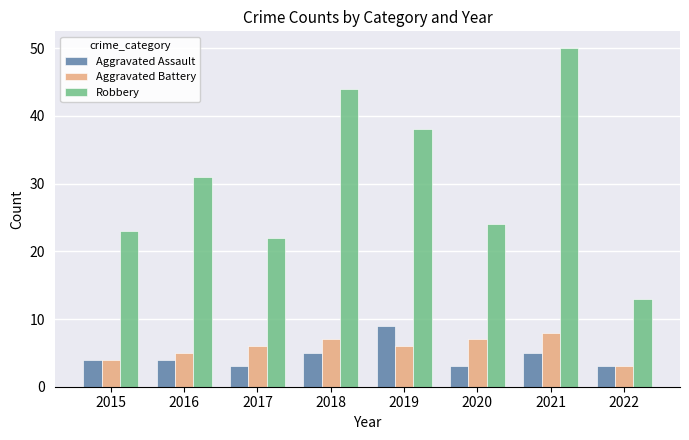

Reading left to right, extract all data points from this chart.

Aggravated Assault: 4	4	3	5	9	3	5	3
Aggravated Battery: 4	5	6	7	6	7	8	3
Robbery: 23	31	22	44	38	24	50	13